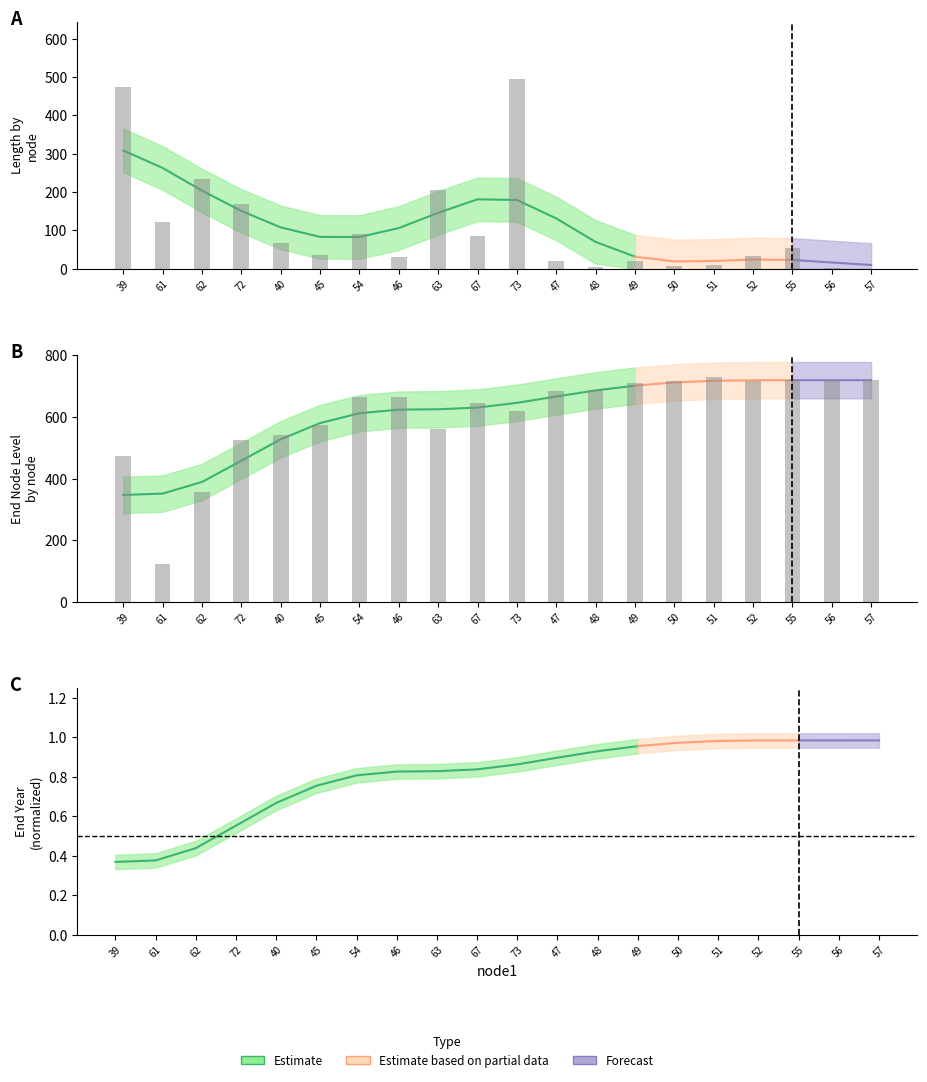

Reading right to left, list all the values displayed in this chart.

length: 57=0.2	56=0.9	55=52.9	52=32.4	51=10.6	50=6.5	49=21.2	48=3.7	47=19.4	73=495.4	67=84.8	63=204.1	46=31.2	54=90.5	45=34.4	40=67.1	72=167.9	62=234.7	61=122.9	39=473.7
endYear: 57=719.7	56=719.5	55=718.6	52=716.5	51=728.3	50=715.5	49=709.1	48=687.8	47=684.1	73=618.3	67=646.4	63=561.6	46=664.7	54=665.7	45=575.2	40=540.8	72=525.4	62=357.6	61=122.9	39=473.7